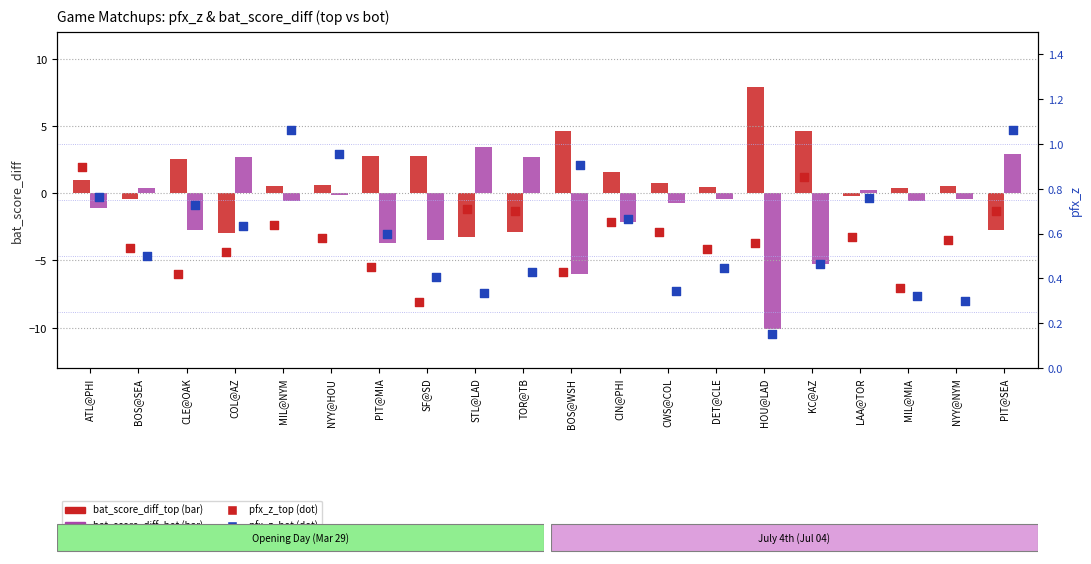

What are all the series names shown in the legend?

bat_score_diff_top, bat_score_diff_bot, pfx_z_top, pfx_z_bot